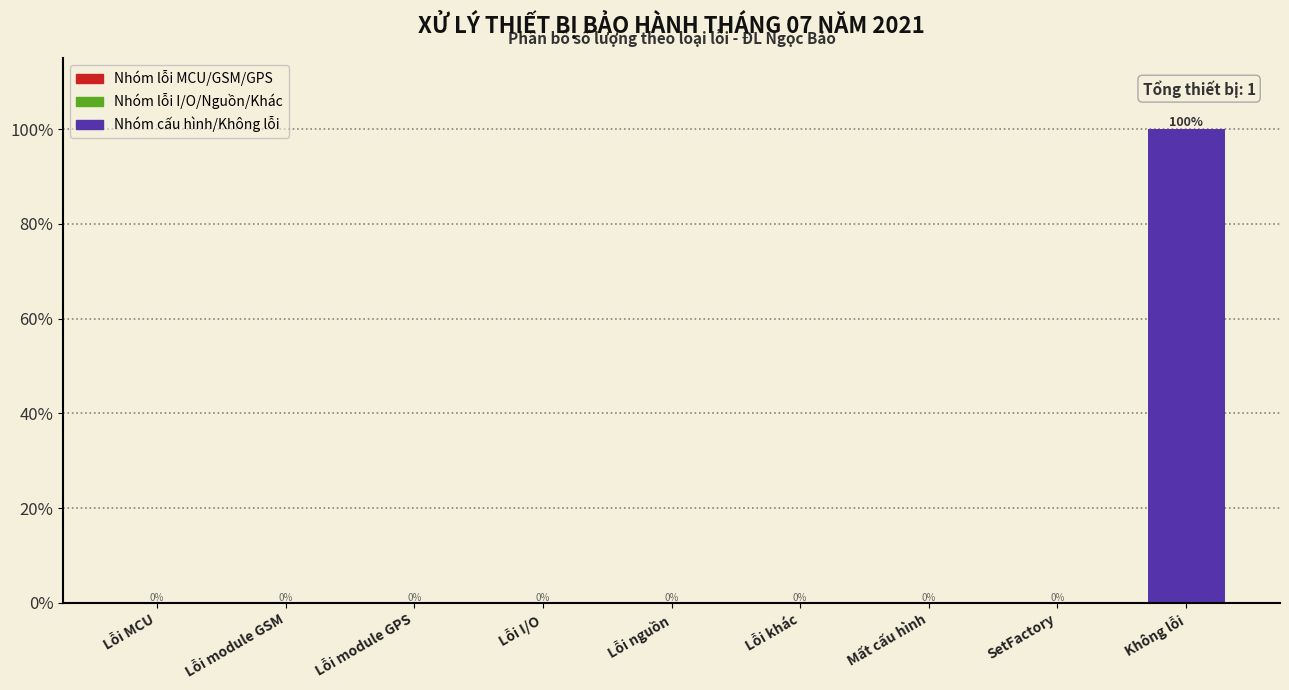

Reading left to right, list all the values displayed in this chart.

Lỗi MCU=0	Lỗi module GSM=0	Lỗi module GPS=0	Lỗi I/O=0	Lỗi nguồn=0	Lỗi khác=0	Mất cấu hình=0	SetFactory=0	Không lỗi=100